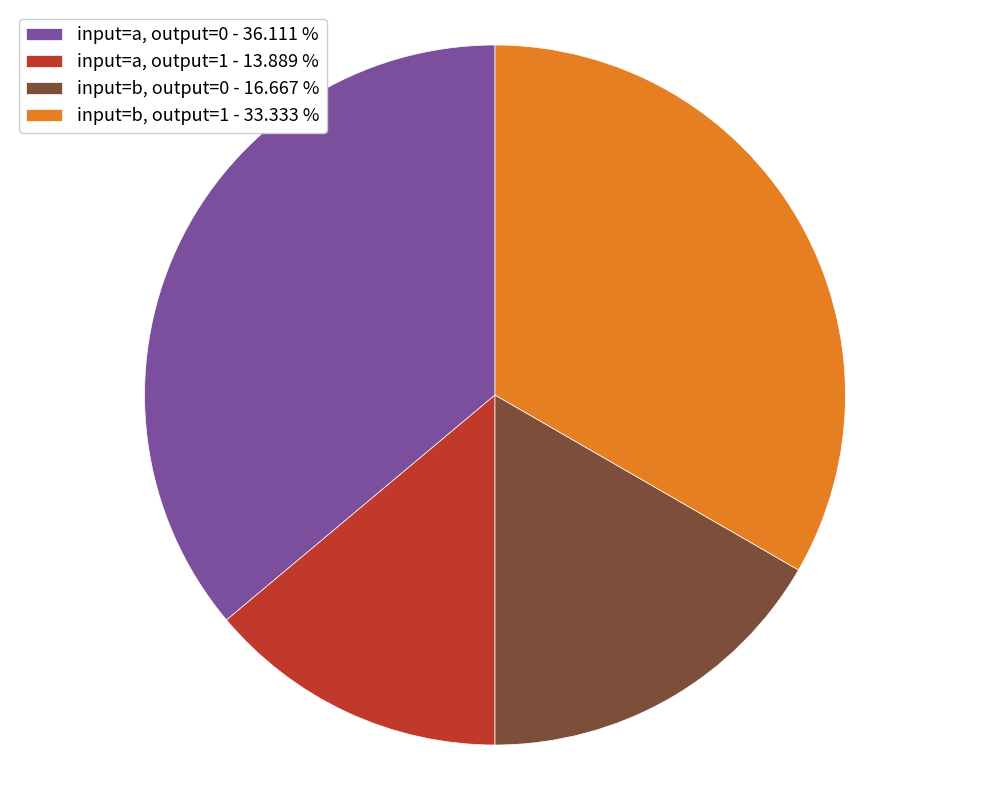

Which category has the smallest portion of the pie?

input=a, output=1 - 13.889 %